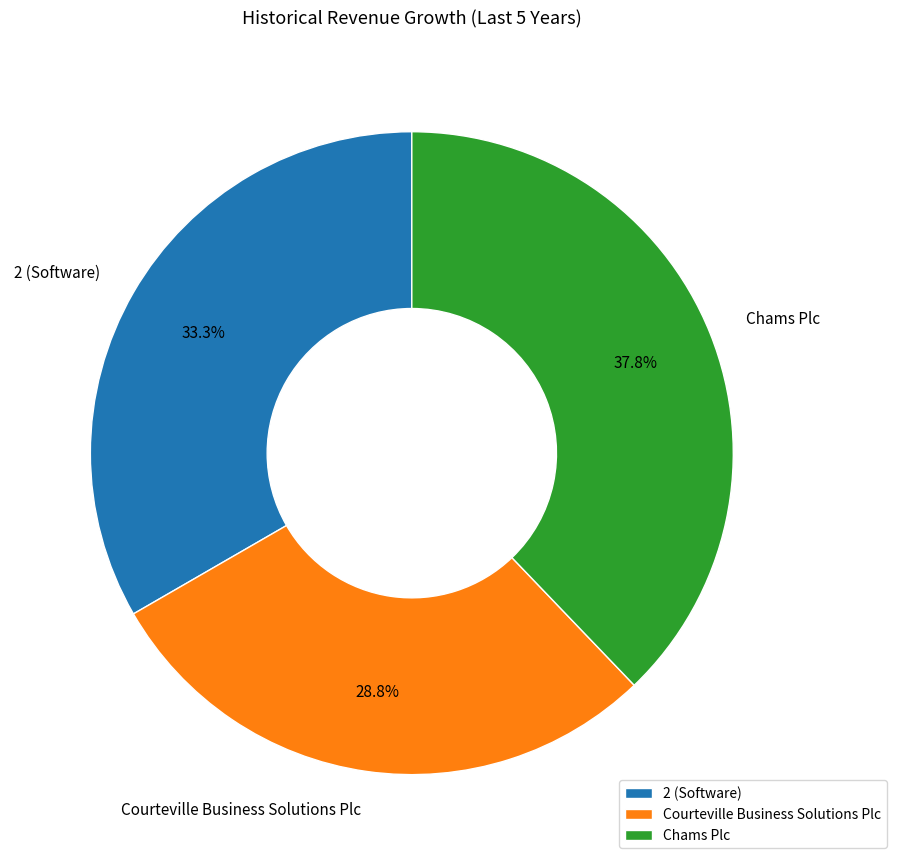

To the nearest percent, what percentage of the pie is Chams Plc?

38%